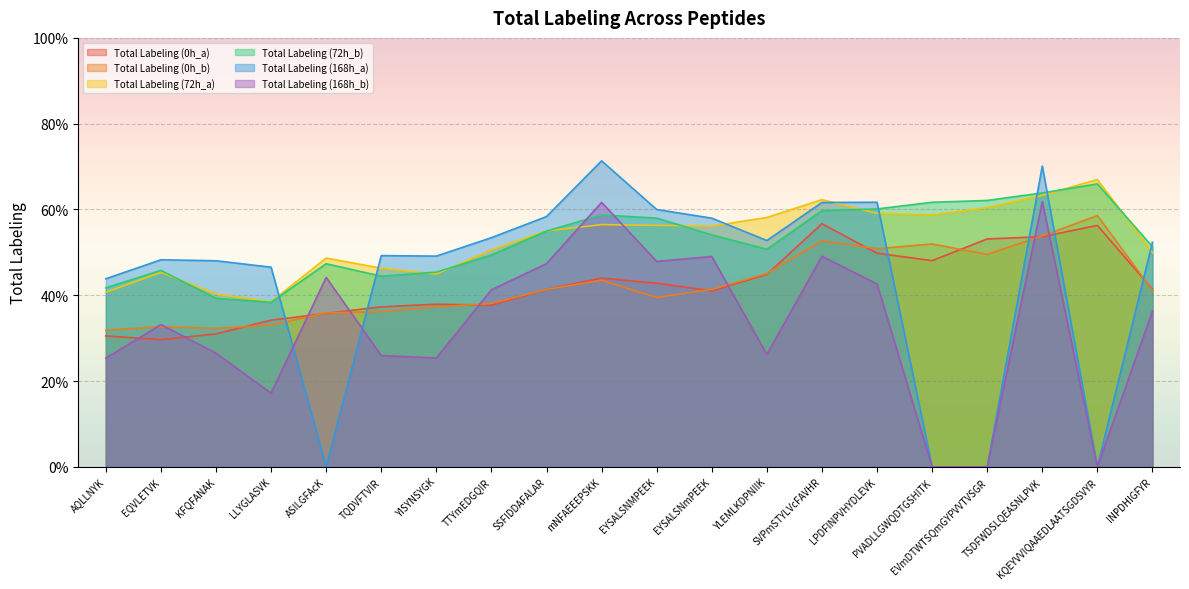

At which label does Total Labeling (0h_a) reach its peak?

SVPmSTYLVcFAVHR